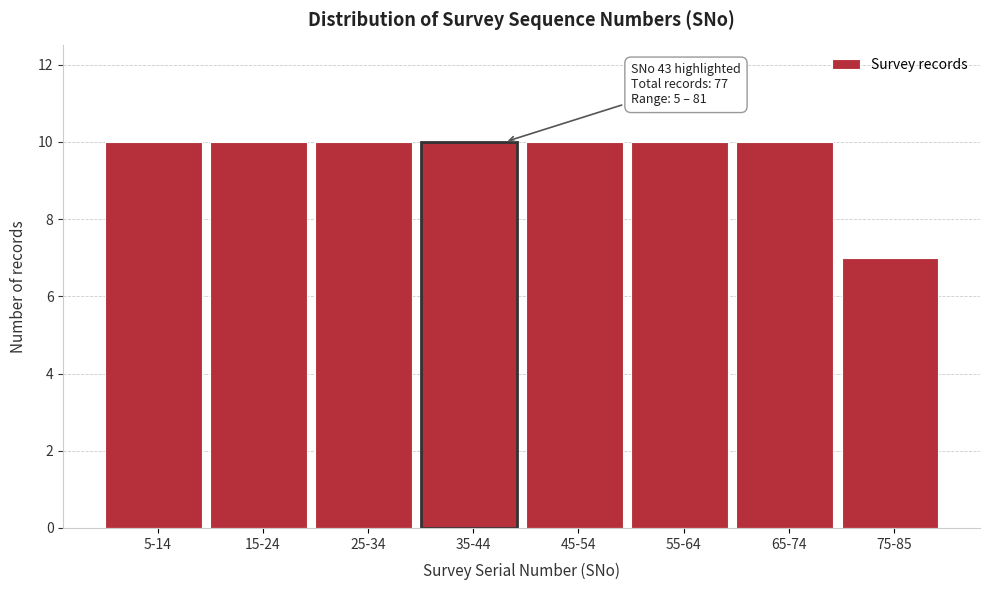

Reading left to right, extract all data points from this chart.

5-14=10	15-24=10	25-34=10	35-44=10	45-54=10	55-64=10	65-74=10	75-85=7